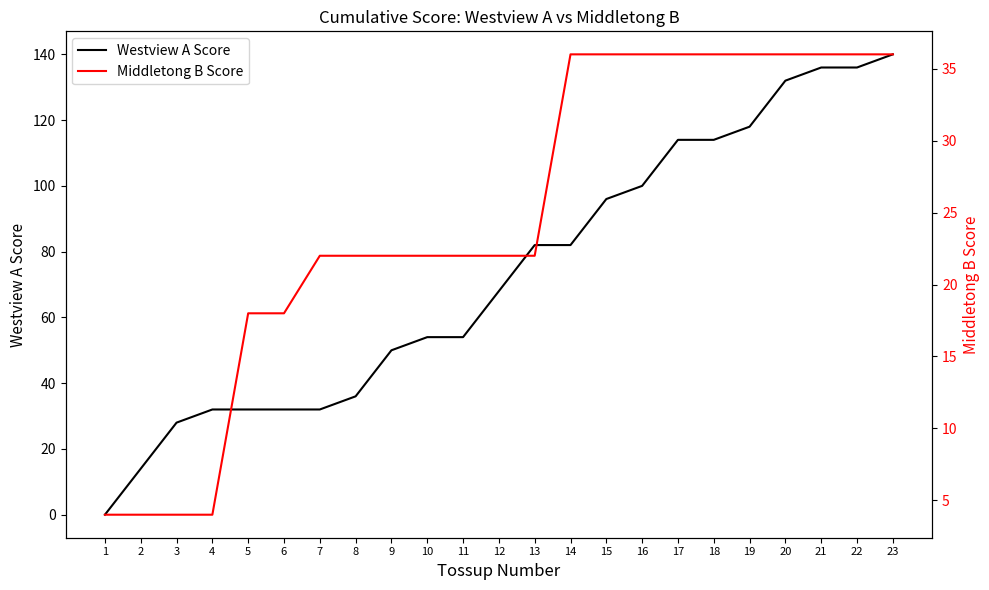

At 16, list the series in order from smallest to largest.

Middletong B Score, Westview A Score